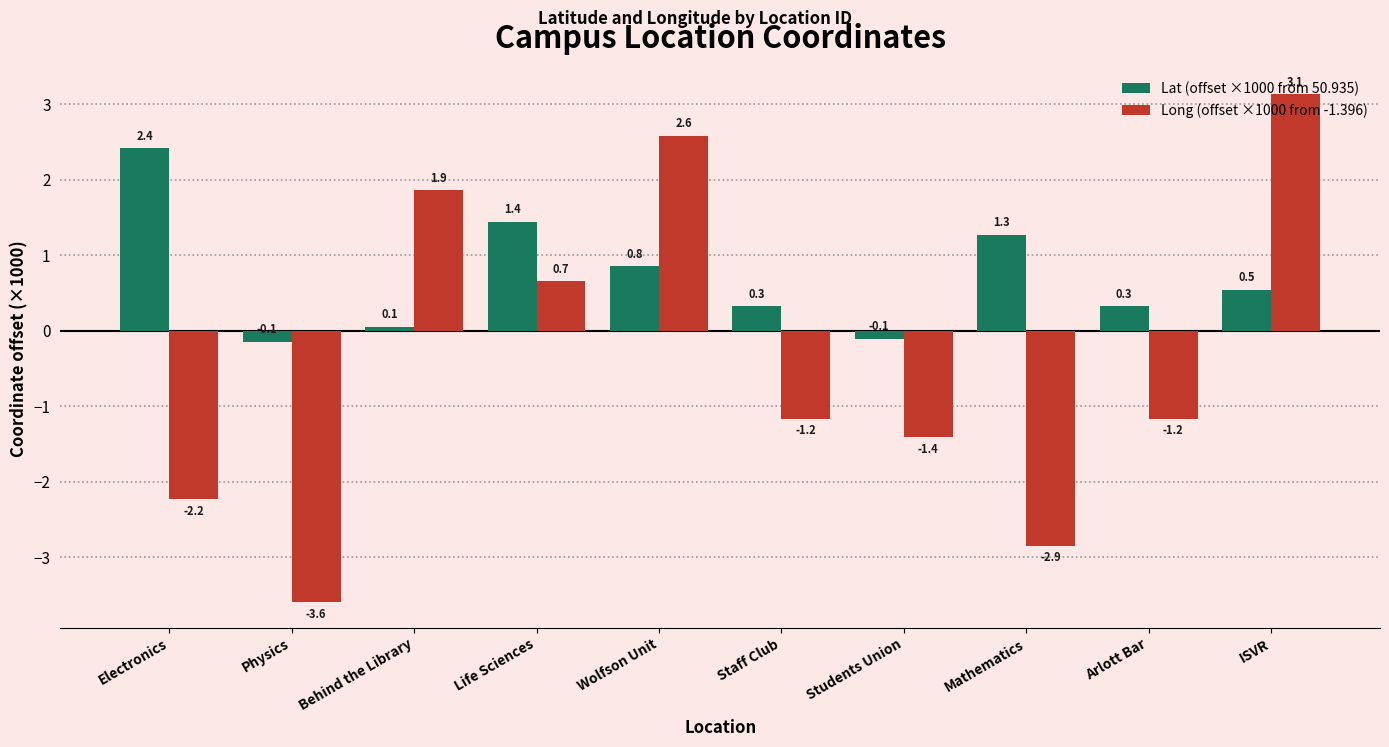

Where is Lat (offset ×1000 from 50.935) nearest to the value 1?

Wolfson Unit